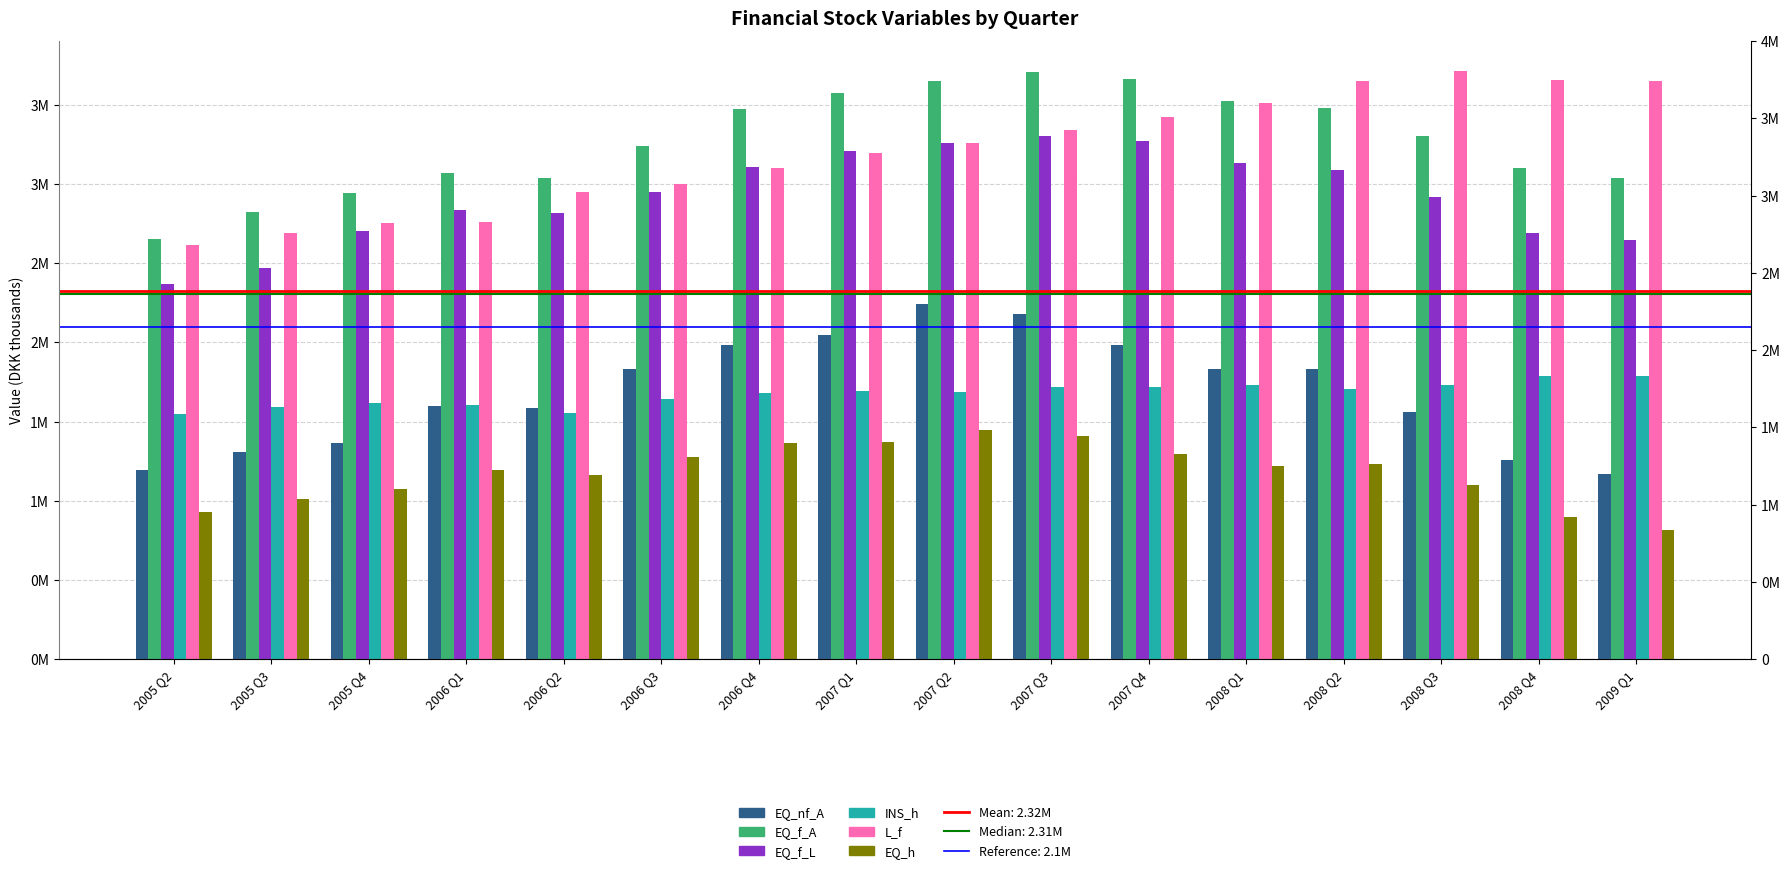

What is the difference between the highest and lowest values at 2007 Q4?

2369000